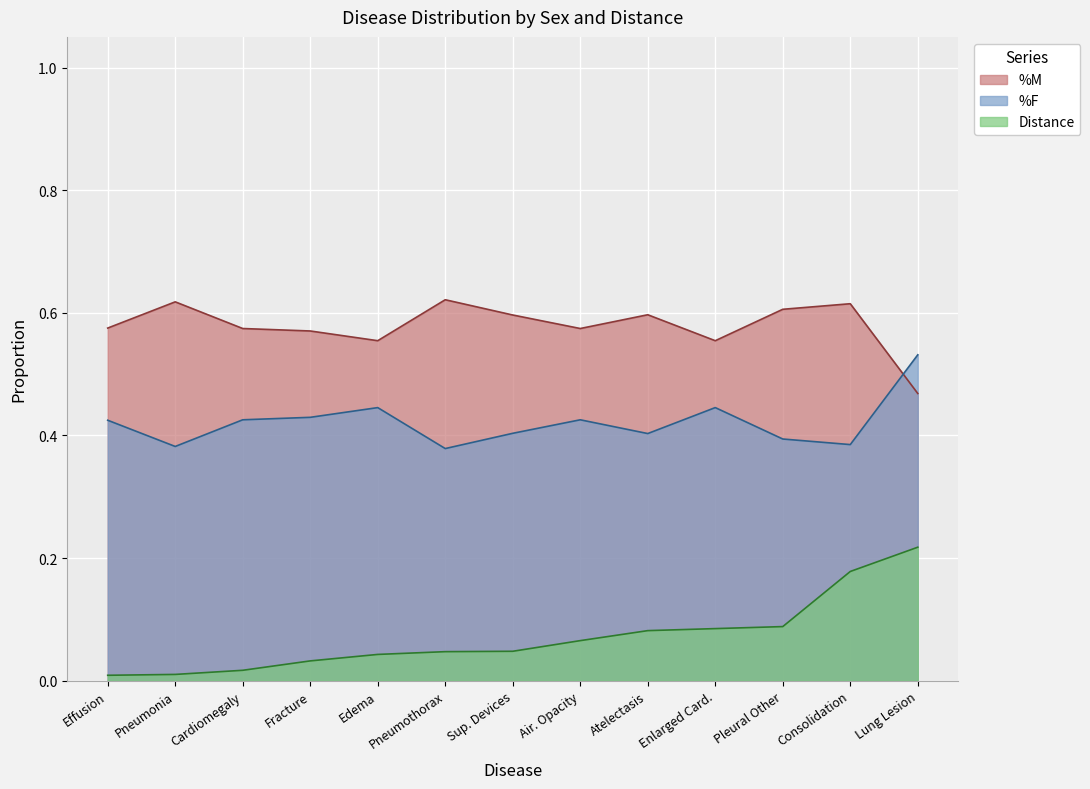

True or false: %F and Distance cross at least once.

False